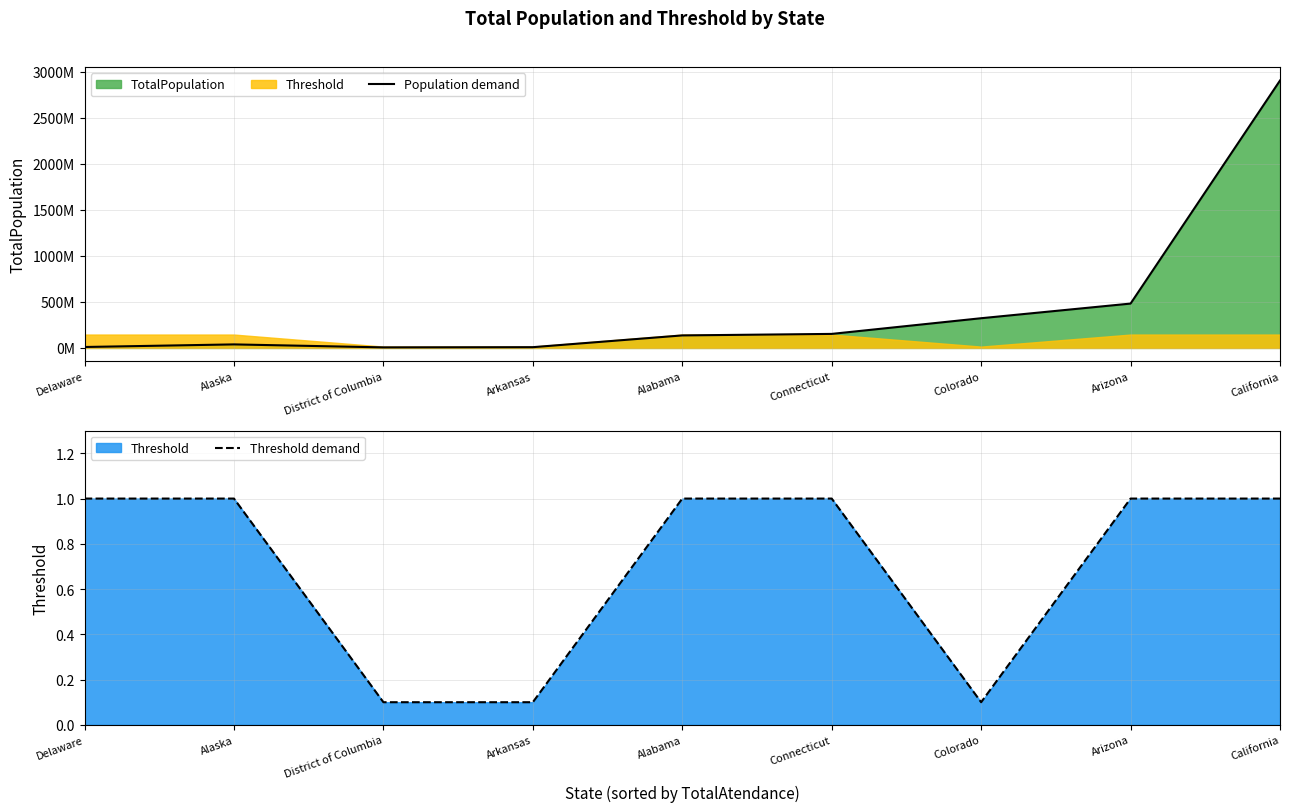

What is the maximum value shown in the chart?

2904423400.0